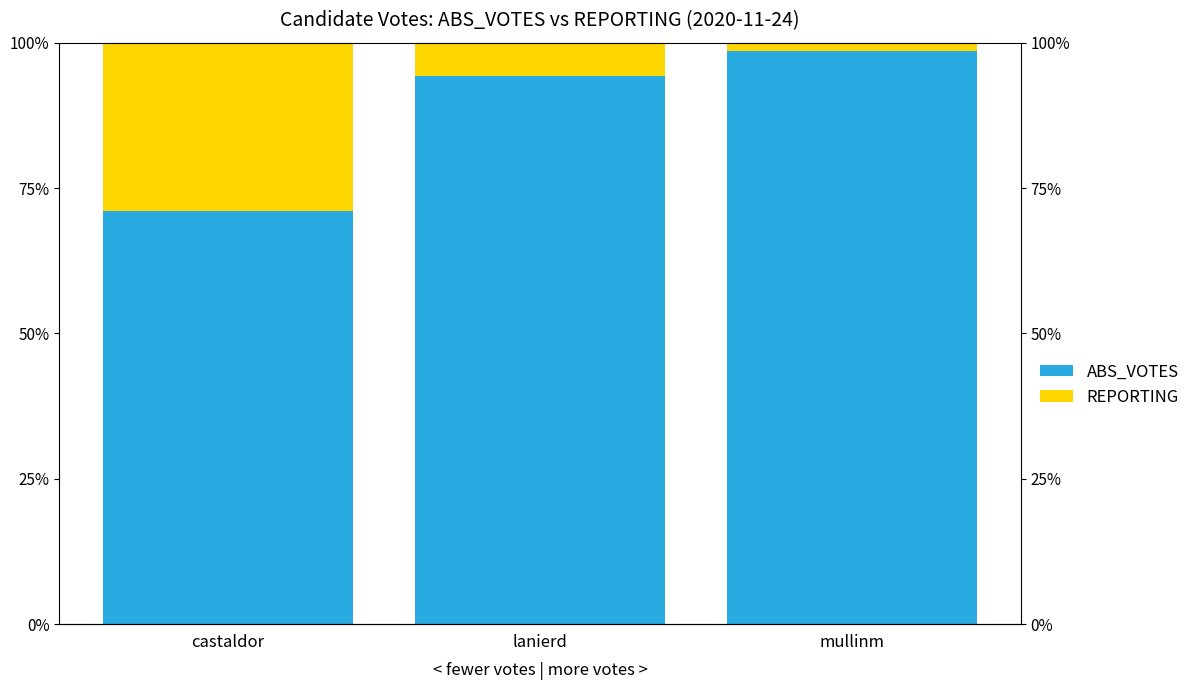

At which label is ABS_VOTES closest to 0?

castaldor